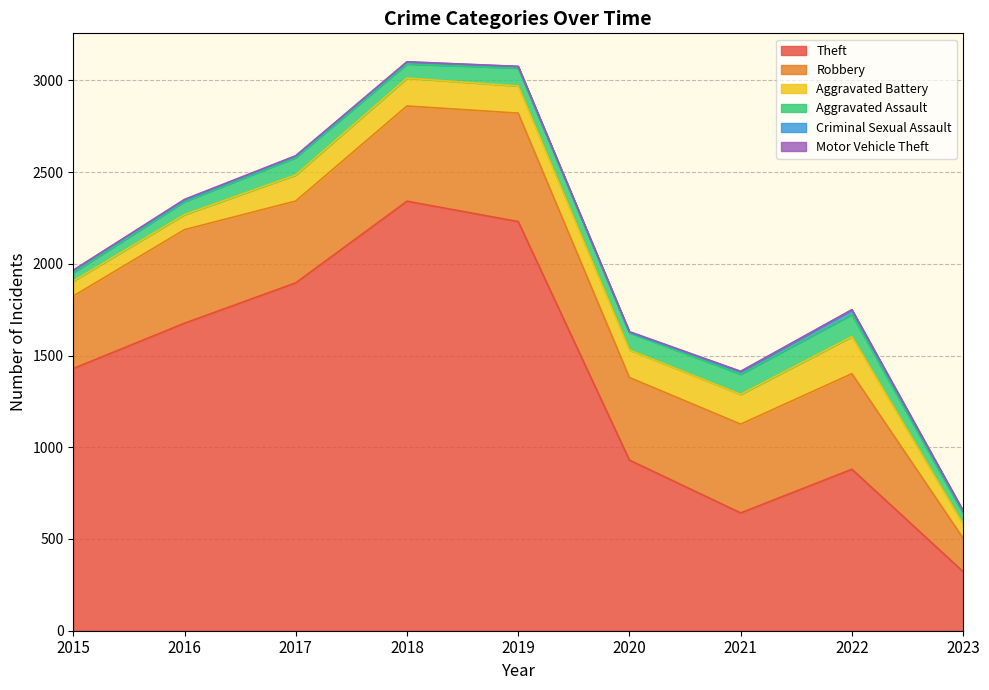

Which series has the largest total across all categories?

Theft